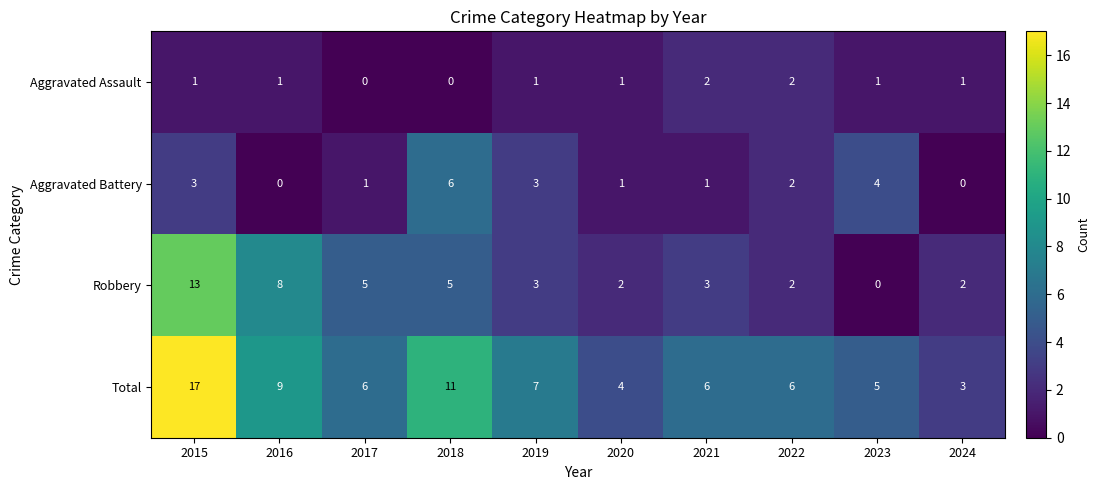

How many series are shown in this chart?

4